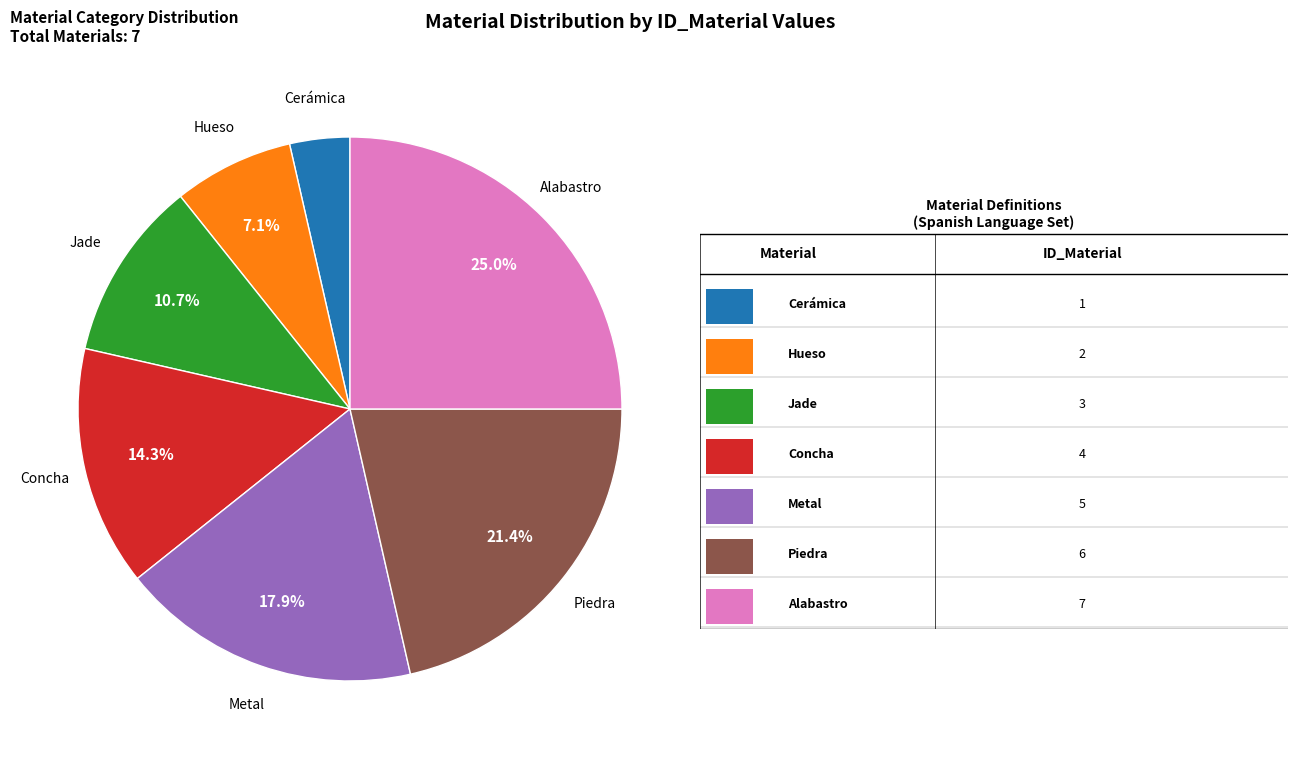

Is there any slice that represents more than half of the pie?

No